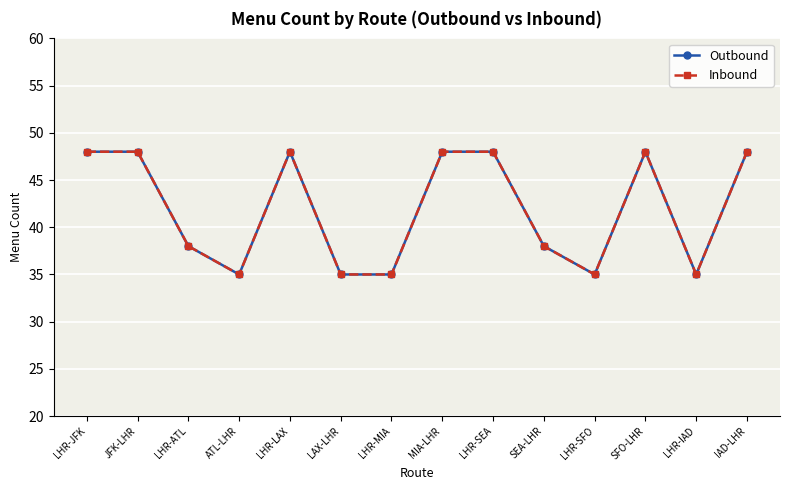

Which series has the largest range (max minus min)?

Outbound